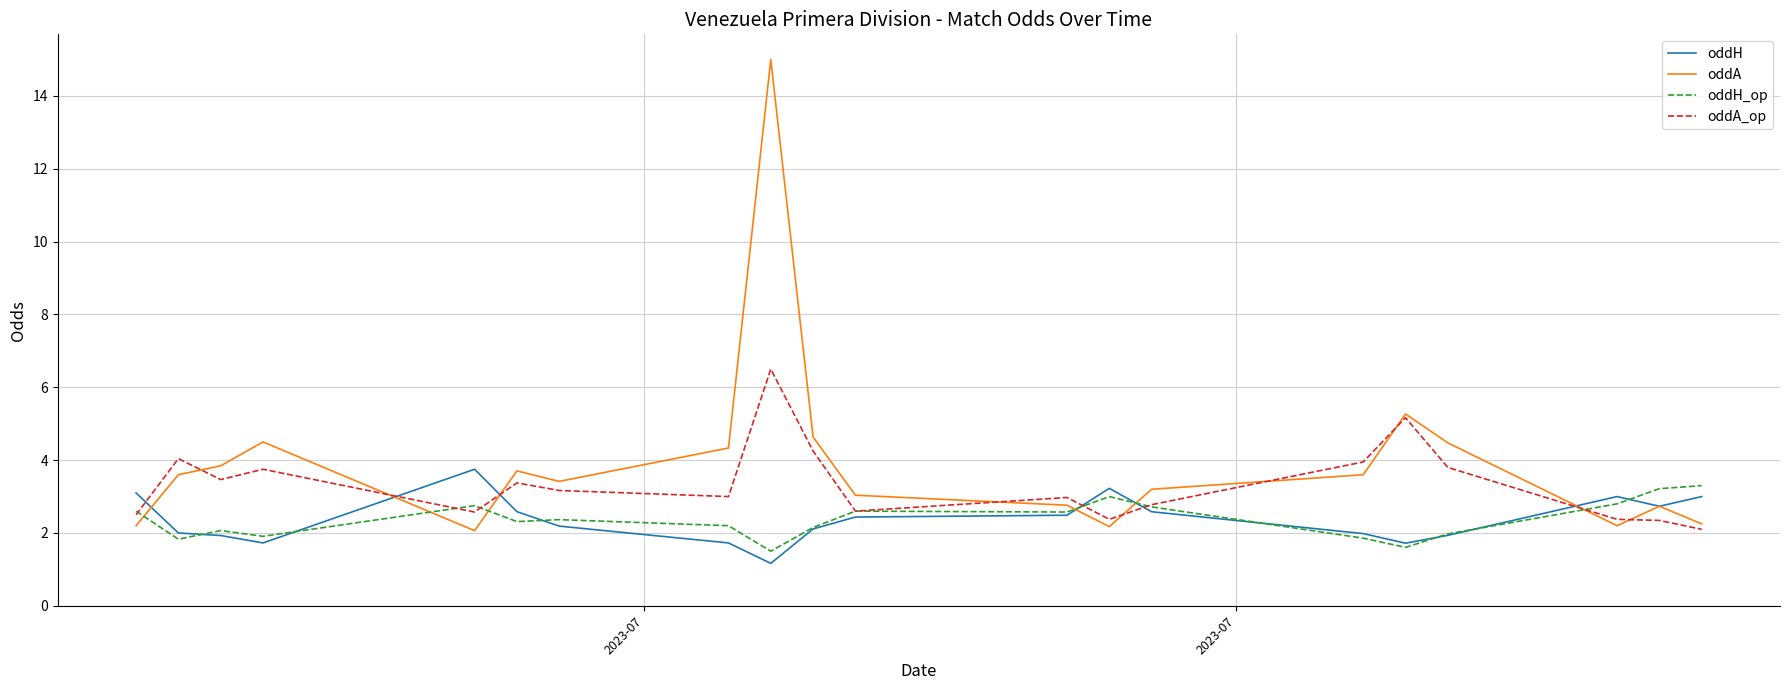

Which series has the largest range (max minus min)?

oddA